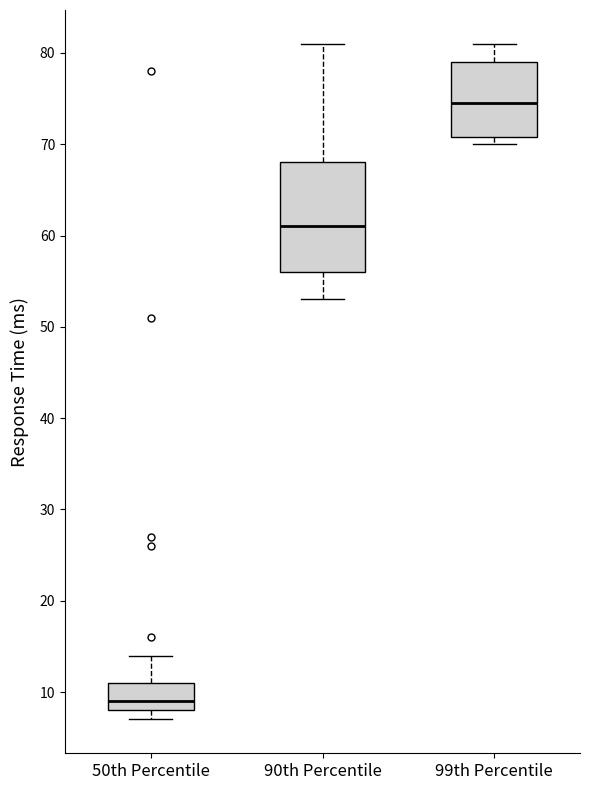

Which box has the lowest median line?

50th Percentile